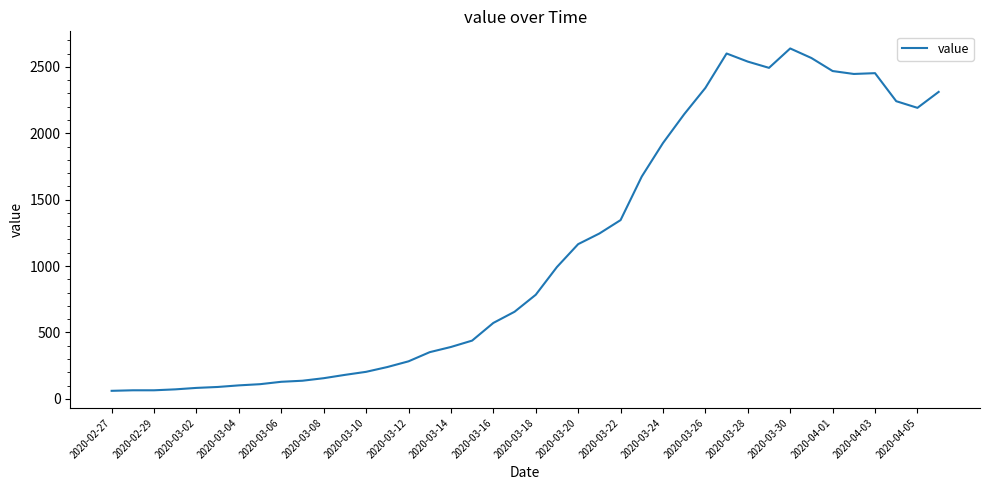

What is the difference between the maximum and minimum values?

2577